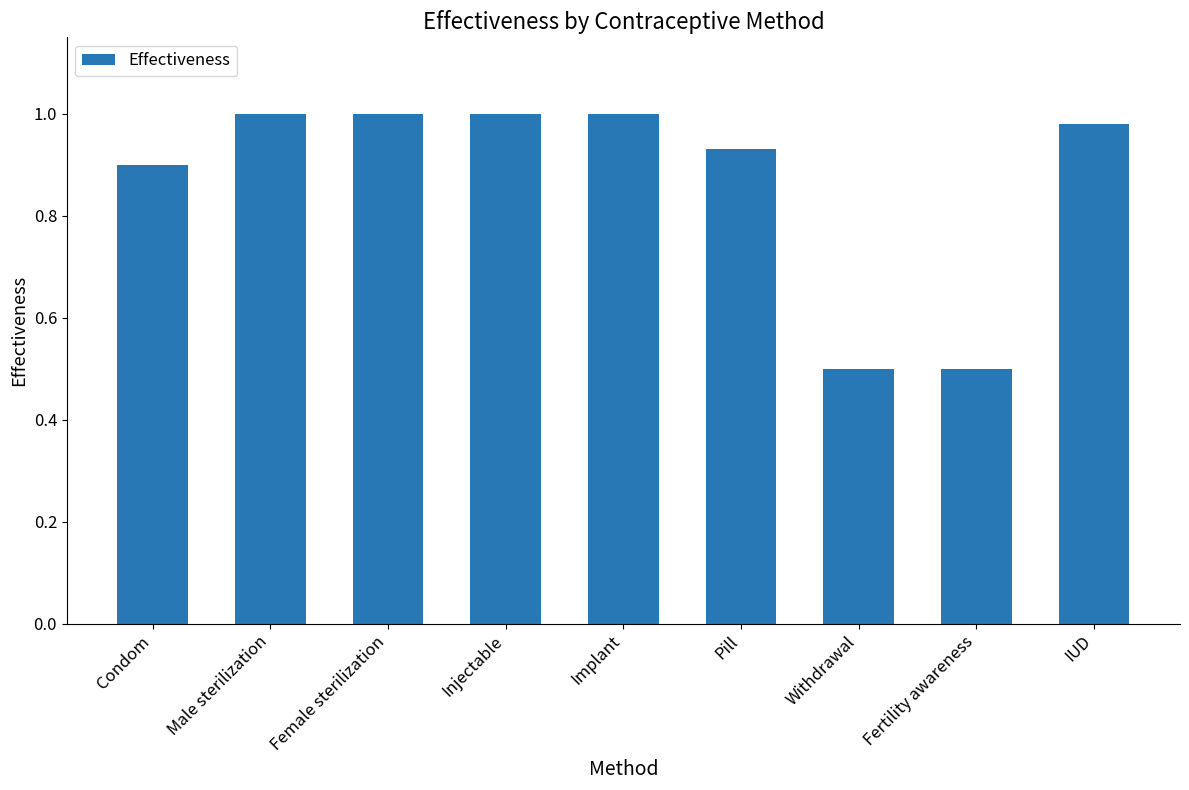

What position from the right is Female sterilization?

7